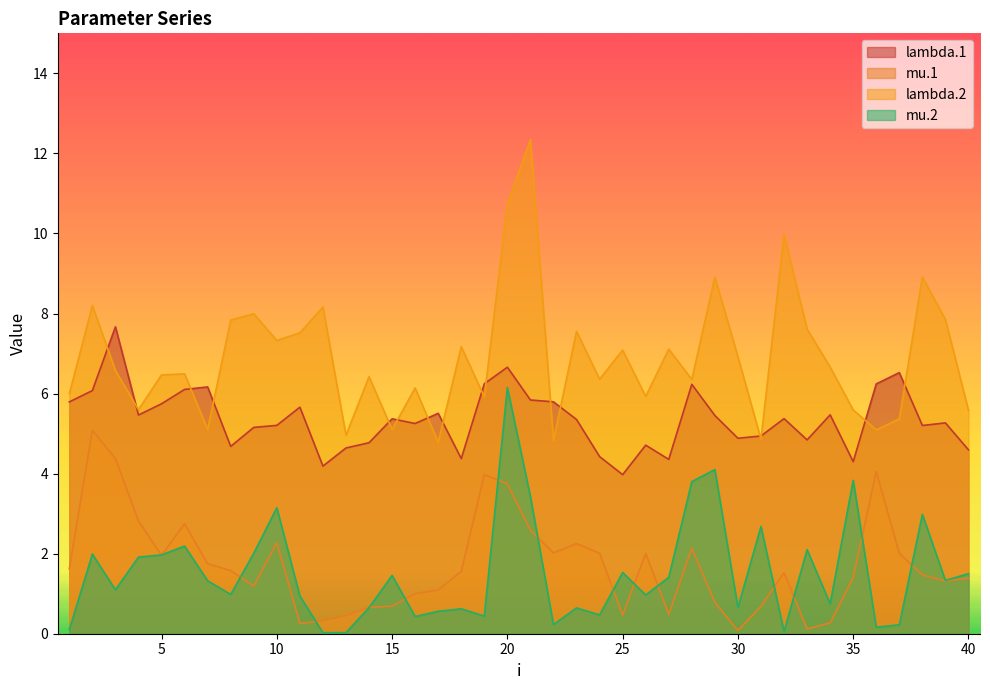

Rank the series at 26 from highest to lowest value.

lambda.2, lambda.1, mu.1, mu.2